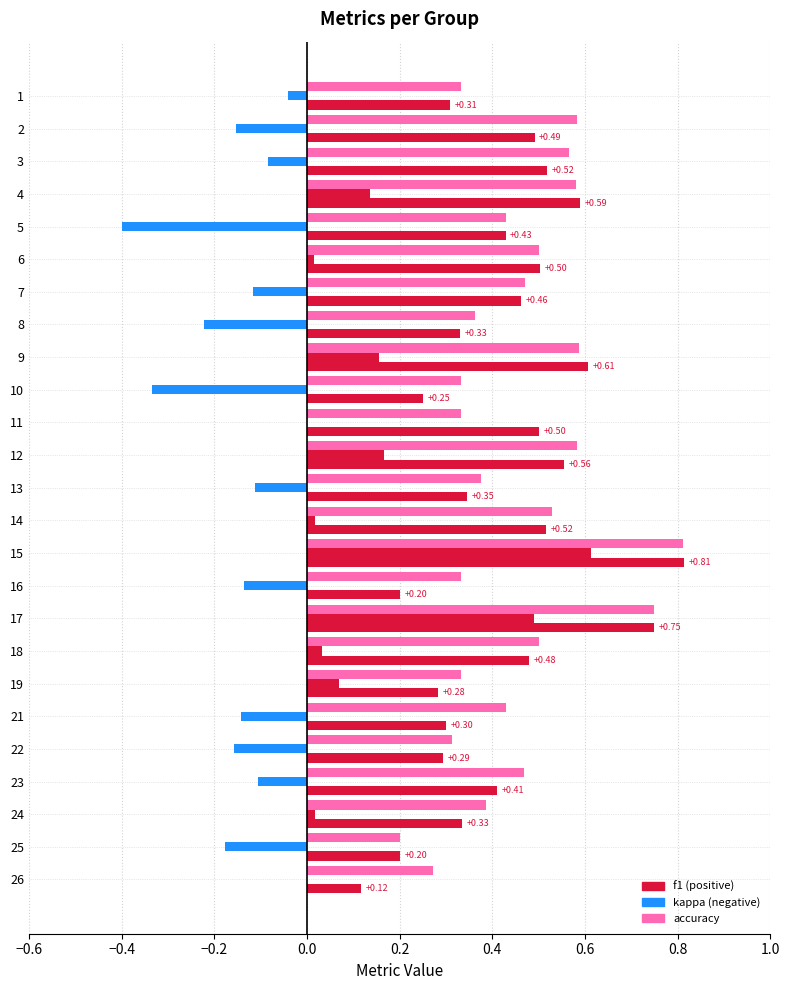

How many categories are shown in the chart?

25